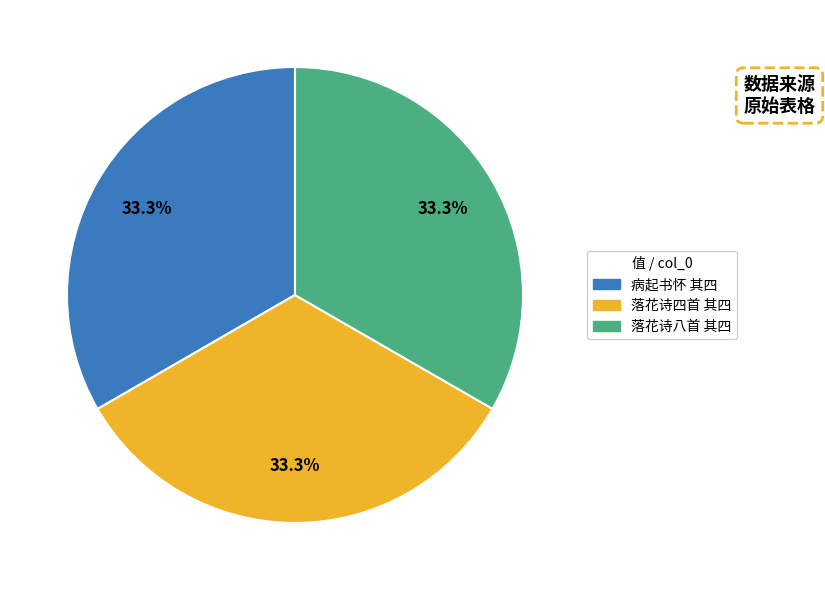

Does 落花诗八首 其四 represent more than half of the total?

No